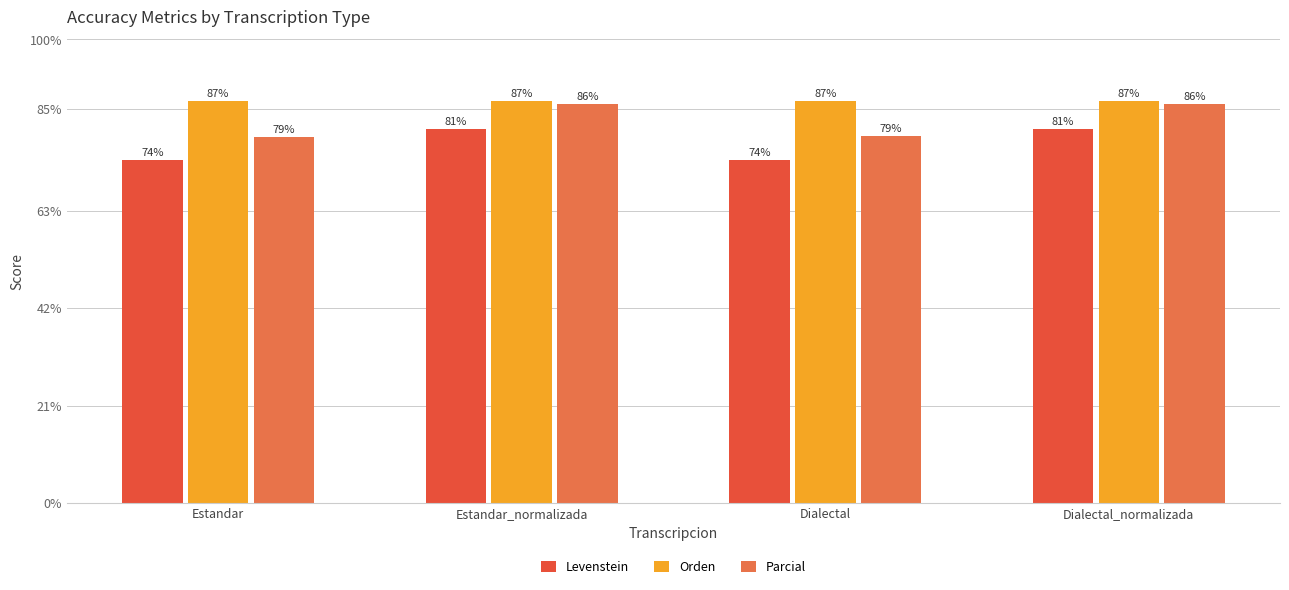

List the labels in order of Parcial value, largest first.

Estandar_normalizada, Dialectal_normalizada, Dialectal, Estandar